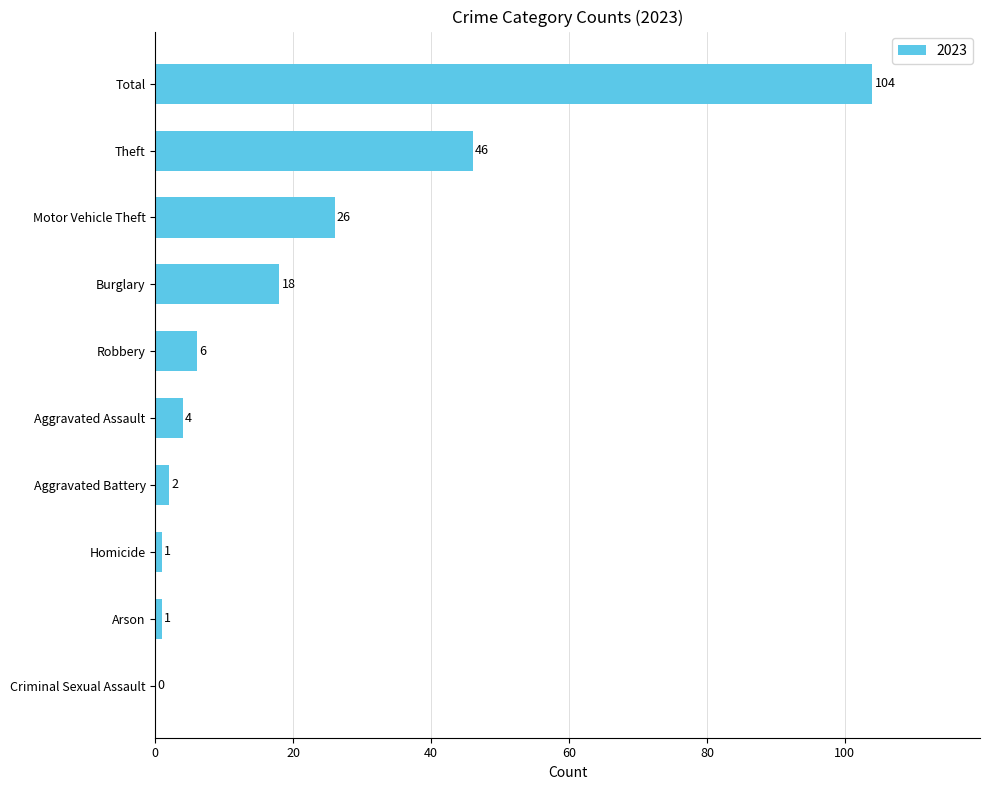

Reading bottom to top, list all the values displayed in this chart.

Criminal Sexual Assault=0	Arson=1	Homicide=1	Aggravated Battery=2	Aggravated Assault=4	Robbery=6	Burglary=18	Motor Vehicle Theft=26	Theft=46	Total=104